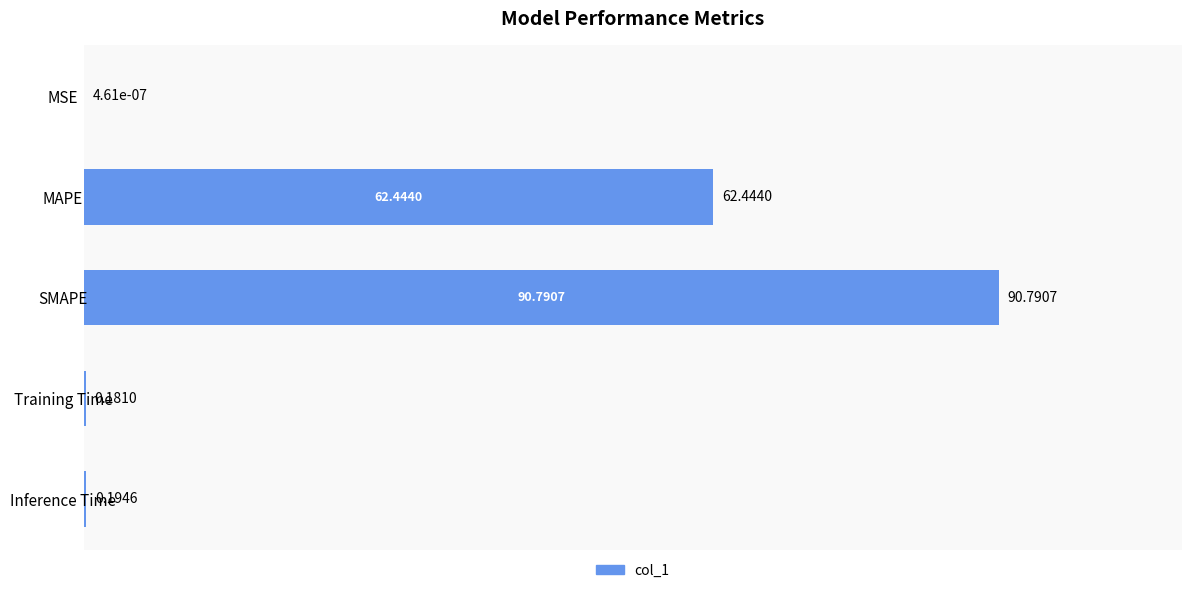

Where is the data nearest to the value 45?

MAPE